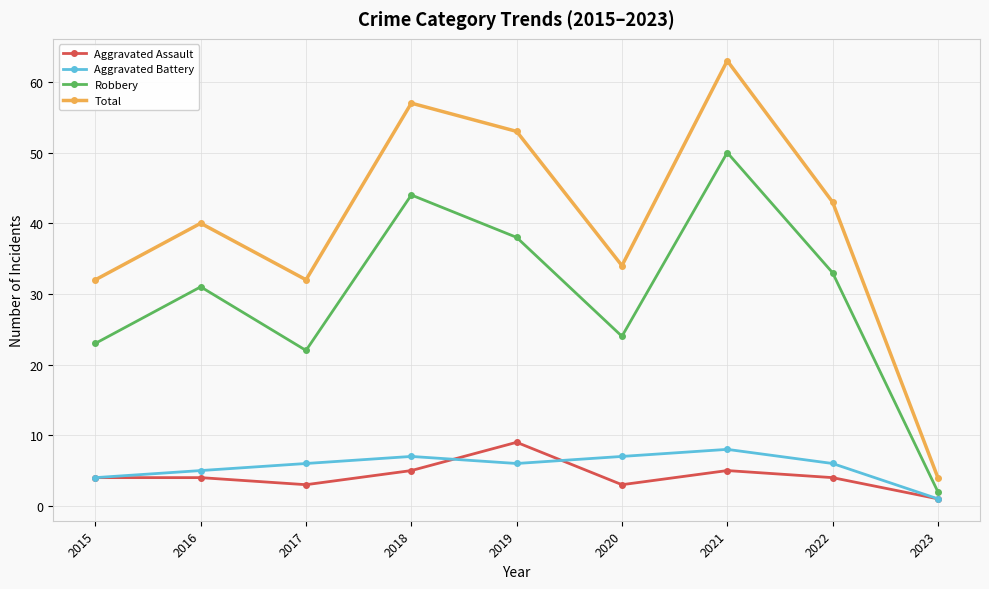

What is the difference between the highest and lowest values at 2022?

39